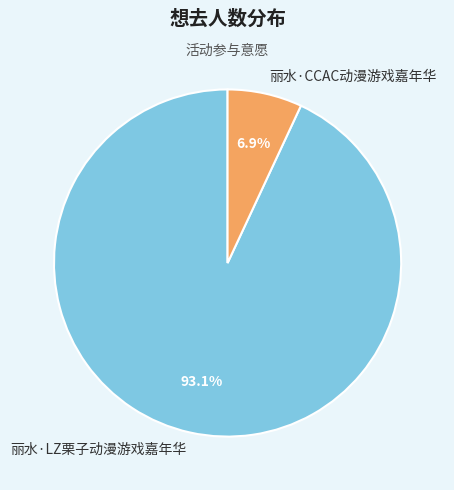

Rank the categories by value from highest to lowest.

丽水·LZ栗子动漫游戏嘉年华, 丽水·CCAC动漫游戏嘉年华